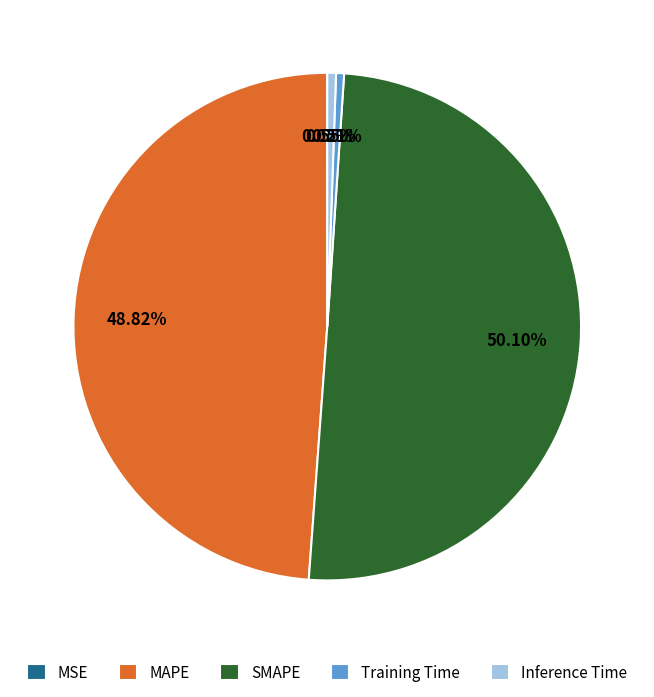

Which category has the biggest portion of the pie?

SMAPE